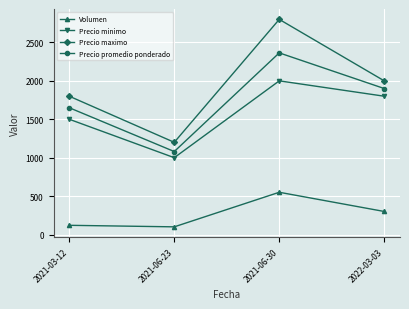

Which series has the largest range (max minus min)?

Precio maximo